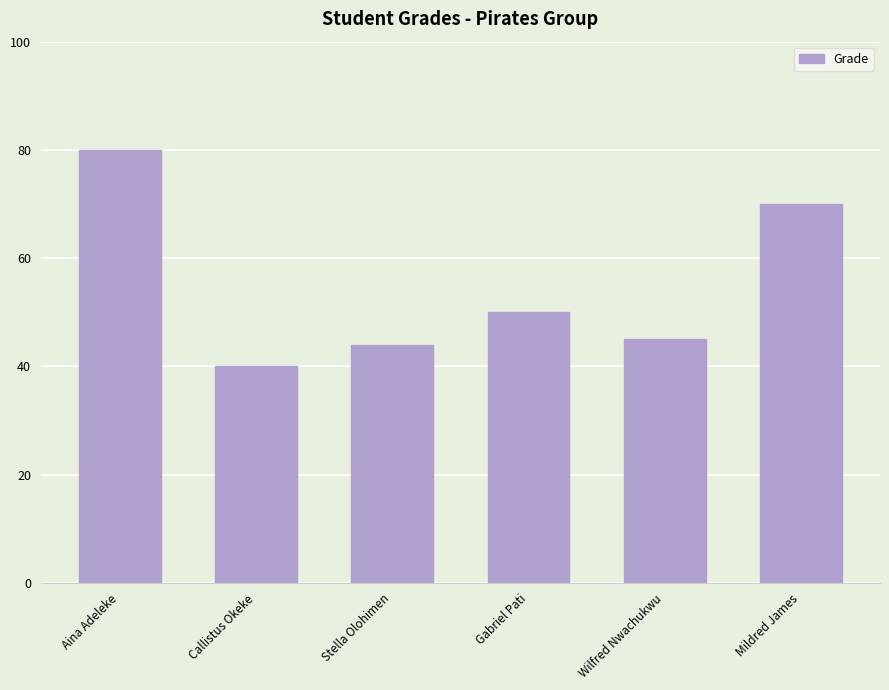

Is it true that the value at Gabriel Pati is 50?

True